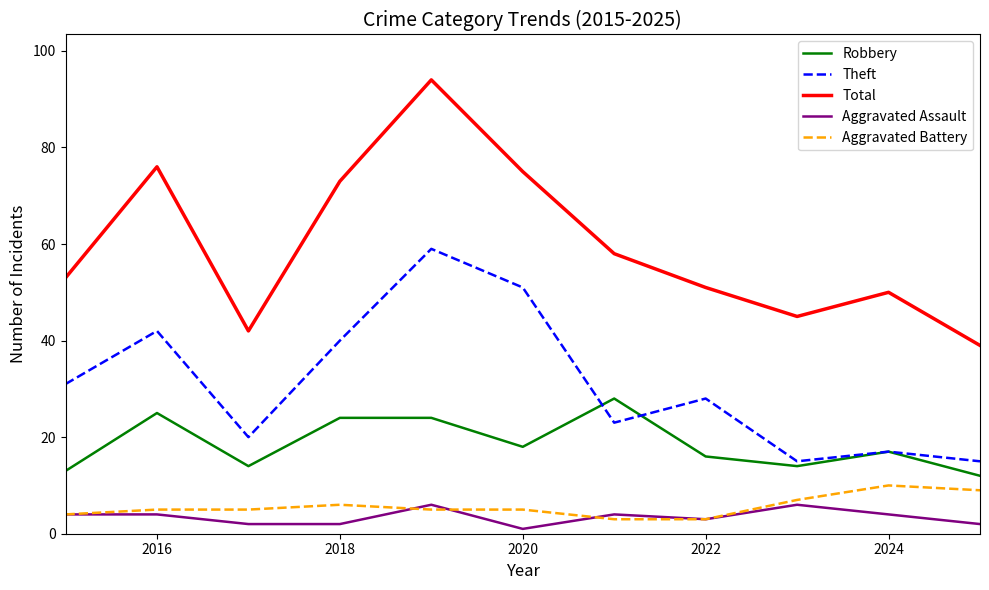

List the series in order of their peak value, highest first.

Total, Theft, Robbery, Aggravated Battery, Aggravated Assault